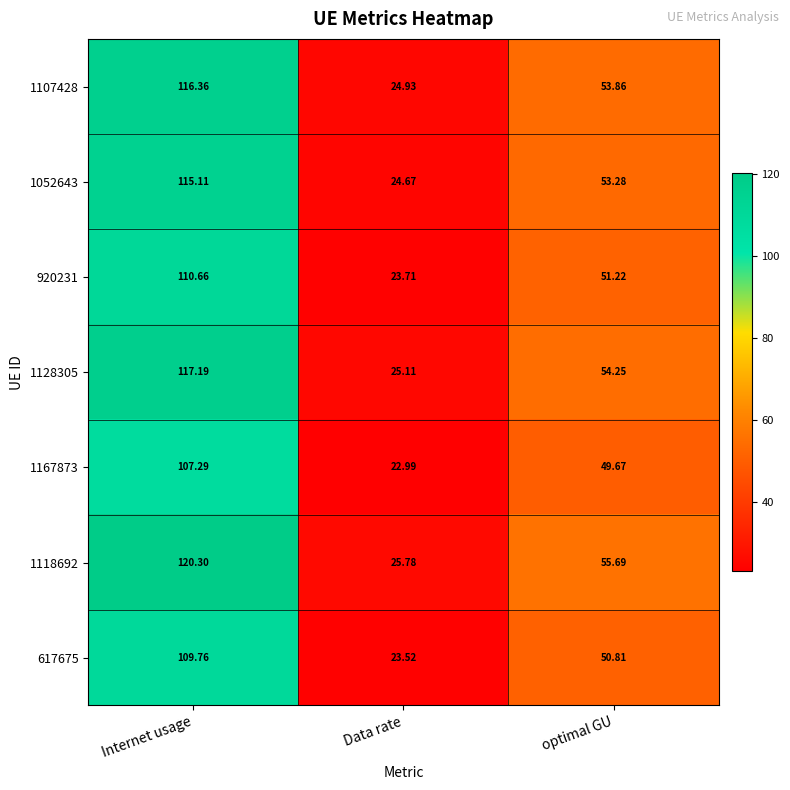

Which series has the largest range (max minus min)?

1118692